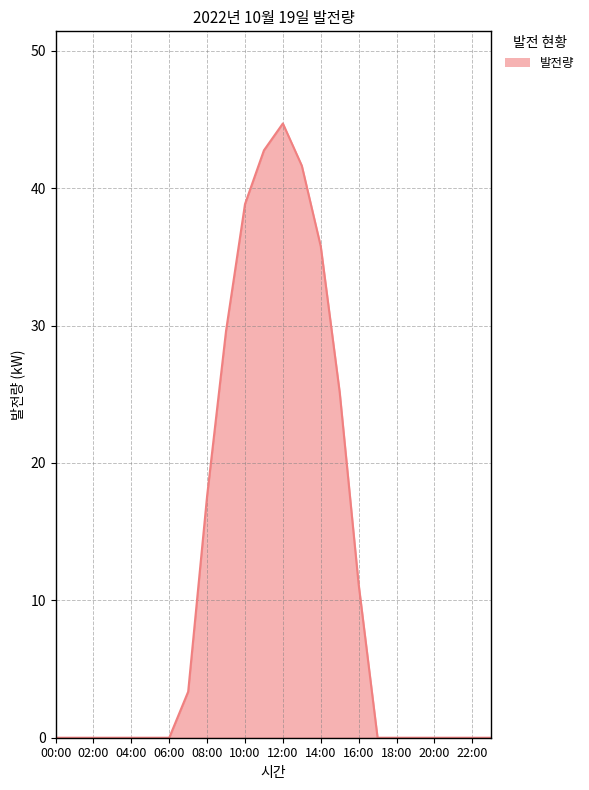

Reading right to left, transcribe all the data shown in this chart.

0.0	0.0	0.0	0.0	0.0	0.0	0.0	11.2	25.2	35.8	41.6	44.7	42.8	38.8	29.6	17.6	3.4	0.0	0.0	0.0	0.0	0.0	0.0	0.0